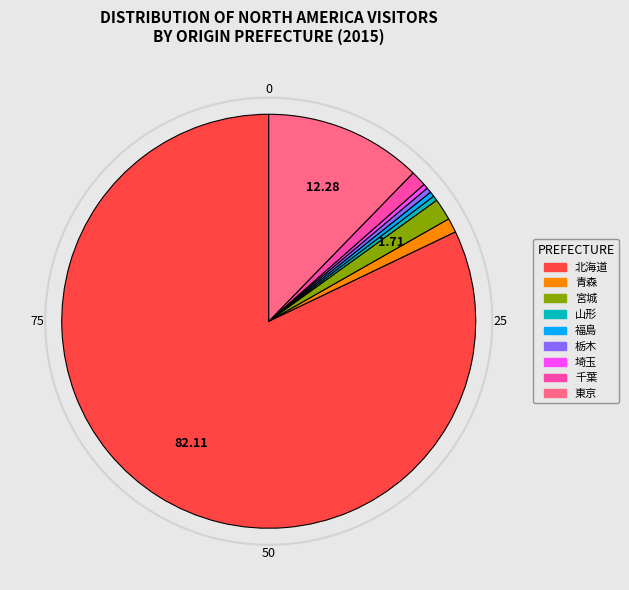

Is there any slice that represents more than half of the pie?

Yes